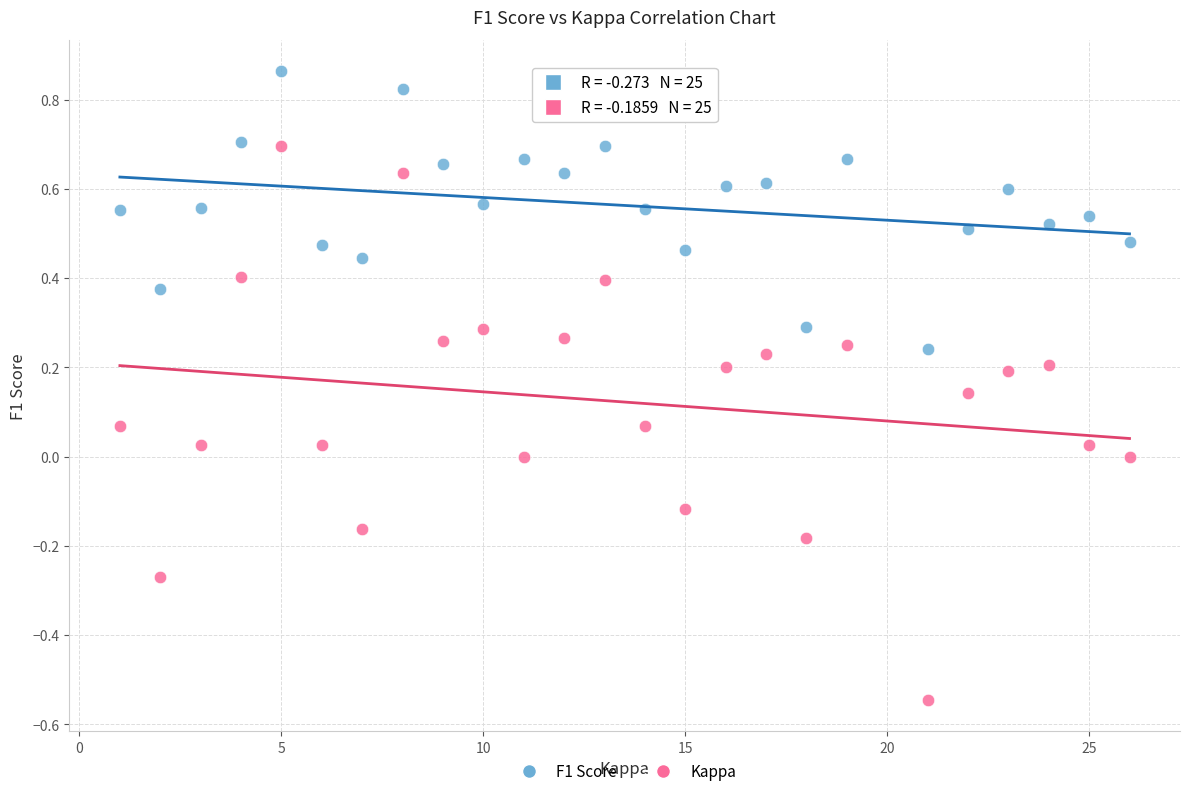

Which series contains the highest Y value?

F1 Score